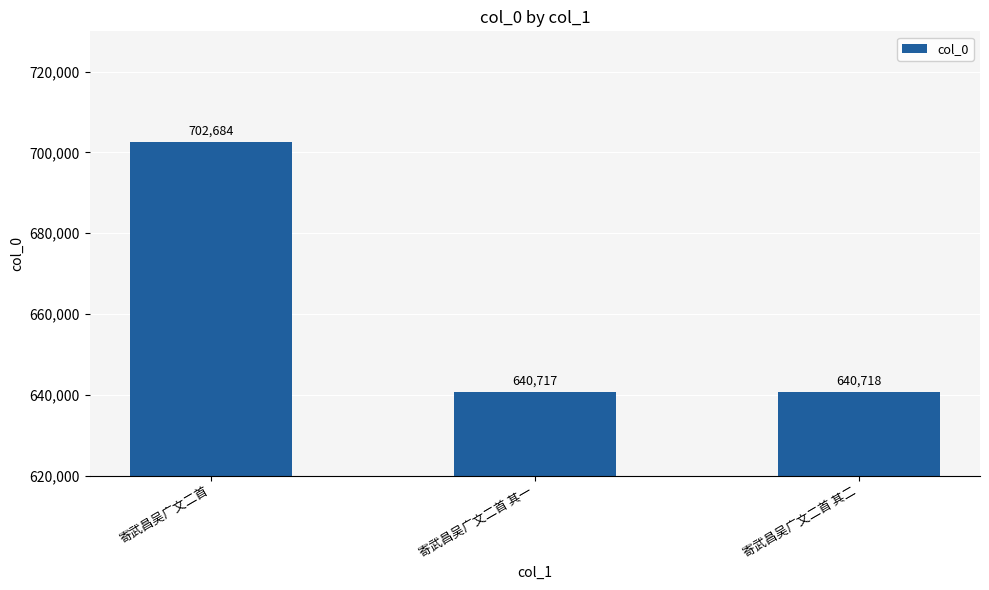

Reading left to right, list all the values displayed in this chart.

702684	640717	640718